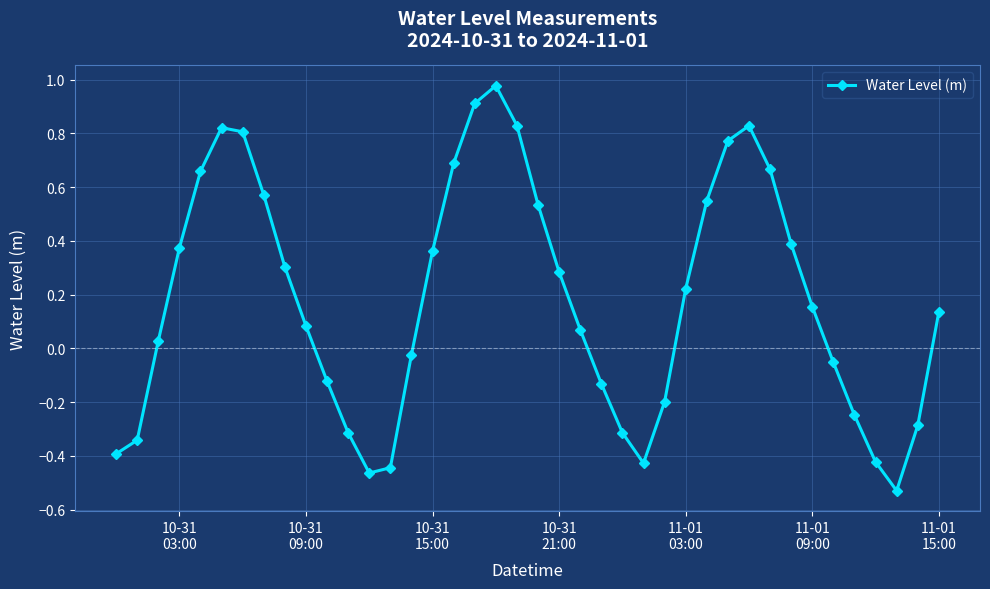

Does the chart have visible grid lines?

Yes